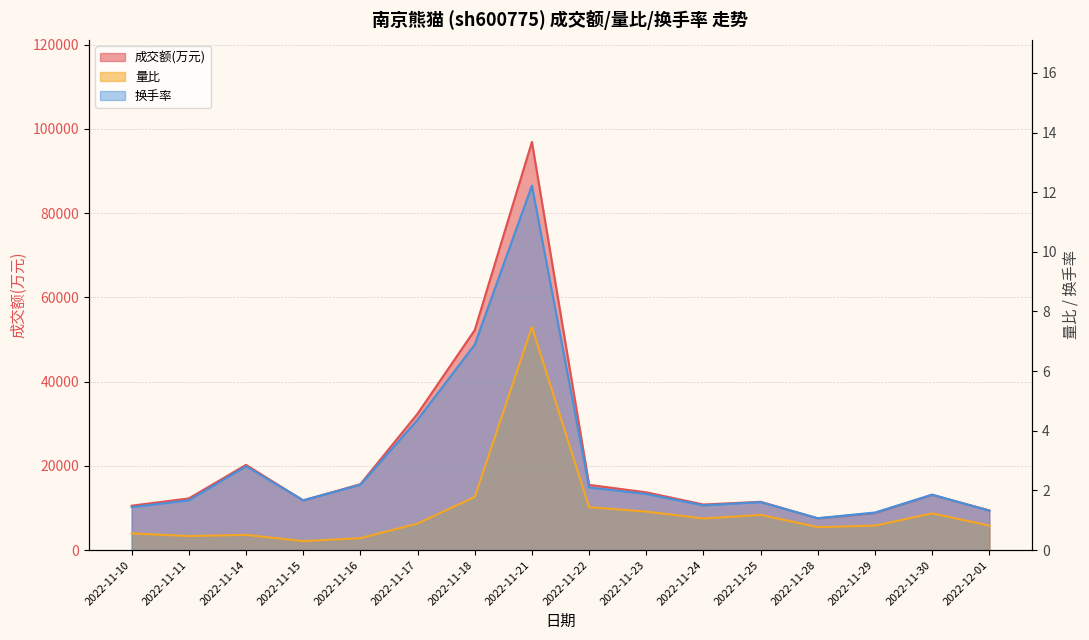

How many data points does each series have?

16